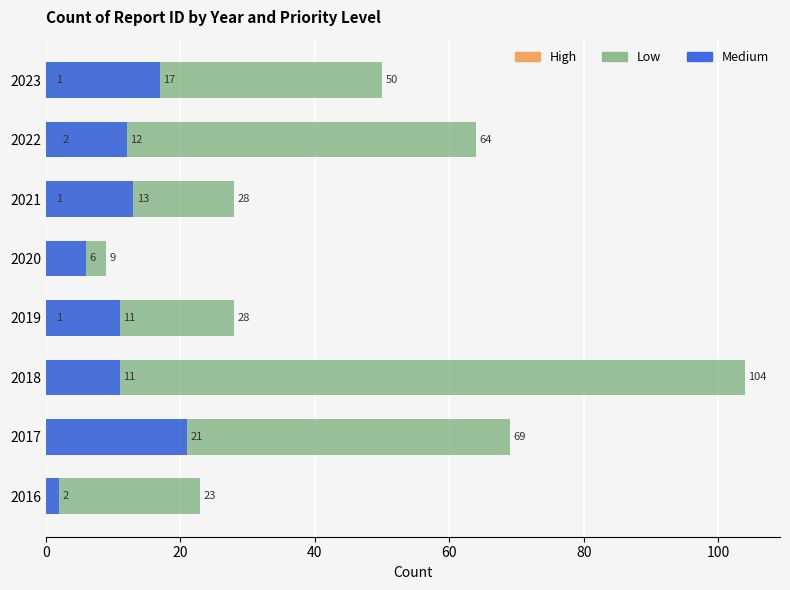

Between 2019 and 2020, which series saw the biggest shift?

Low